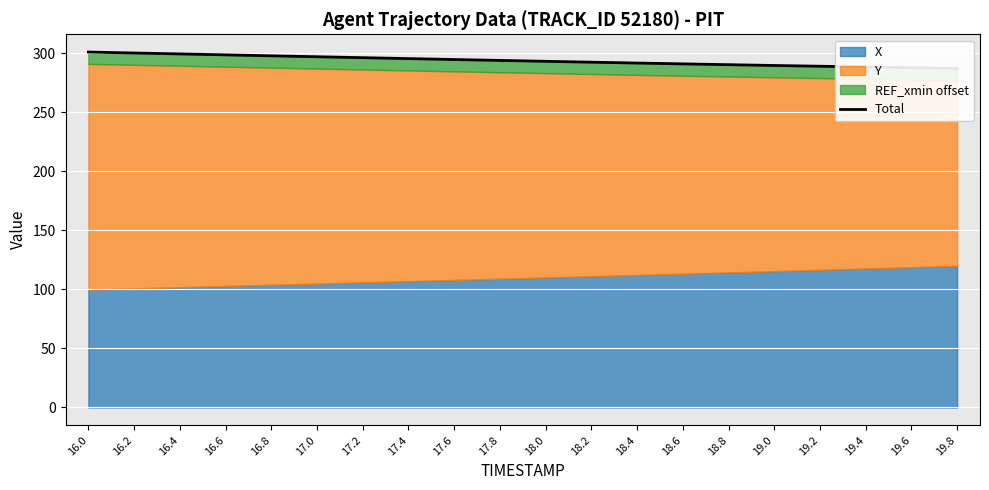

Reading left to right, transcribe all the data shown in this chart.

300.8	300.0	299.2	298.4	297.7	296.9	296.1	295.3	294.5	293.7	293.0	292.3	291.5	290.8	290.1	289.5	288.8	288.2	287.6	287.0